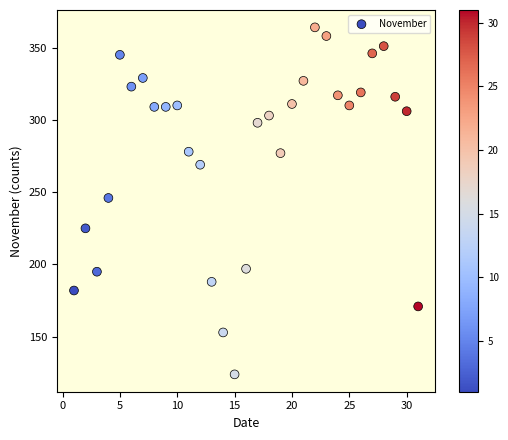

What is the range of Y values (max minus min)?

240